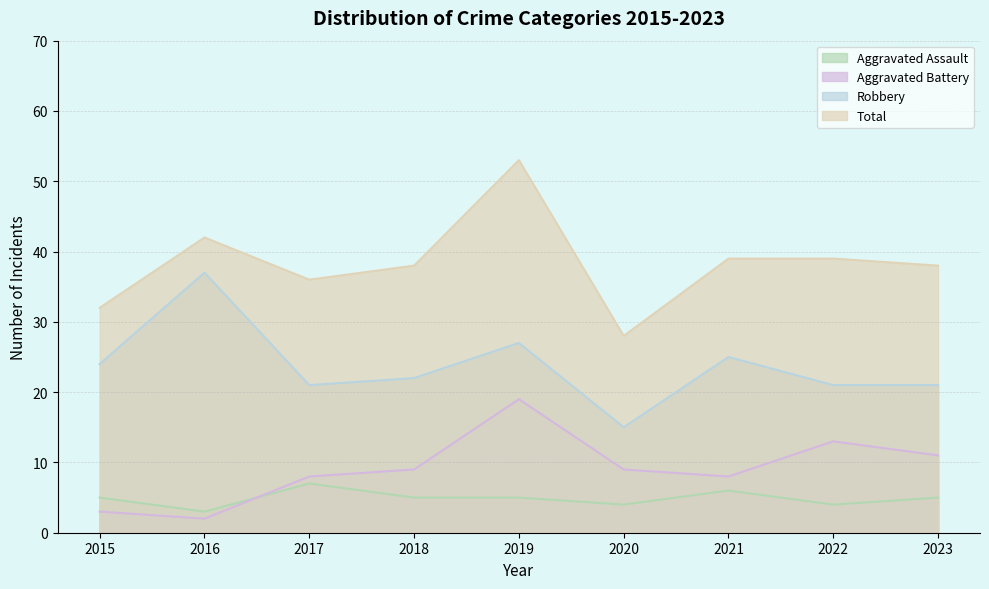

True or false: Aggravated Assault and Robbery intersect in this chart.

False